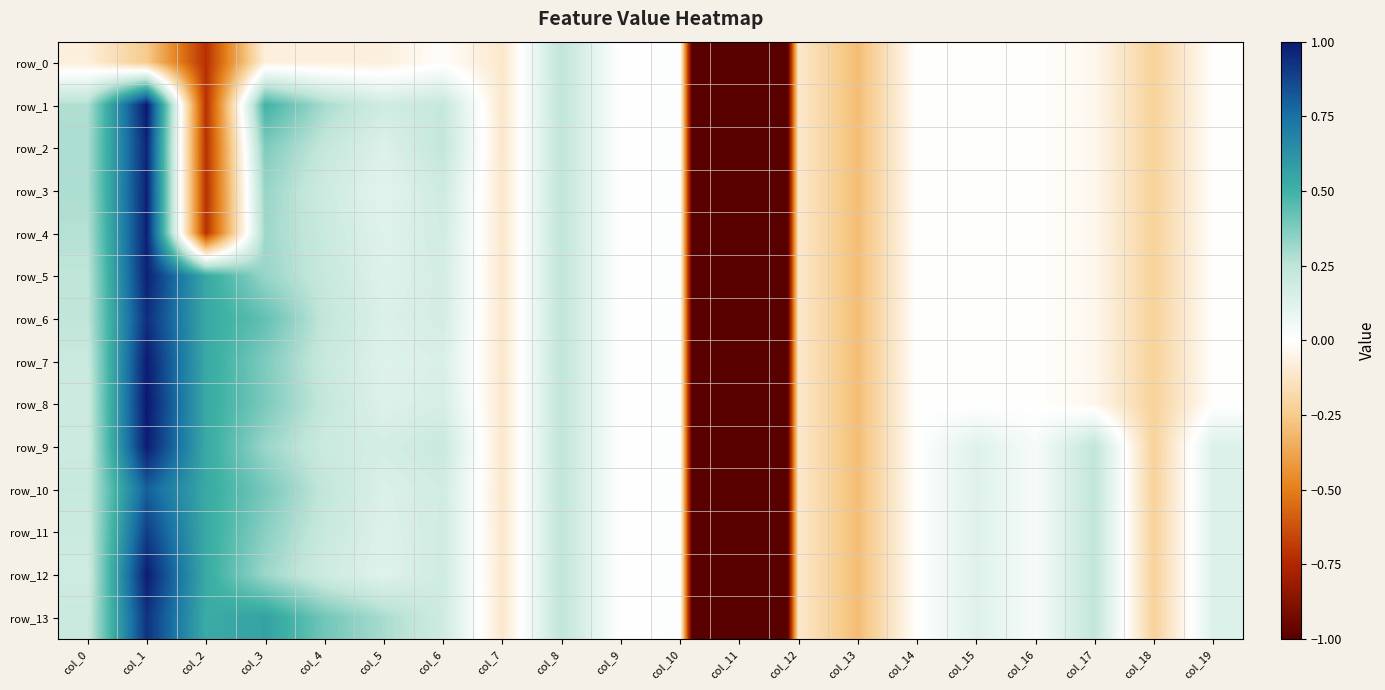

Where is row_3 nearest to the value -2?

col_2